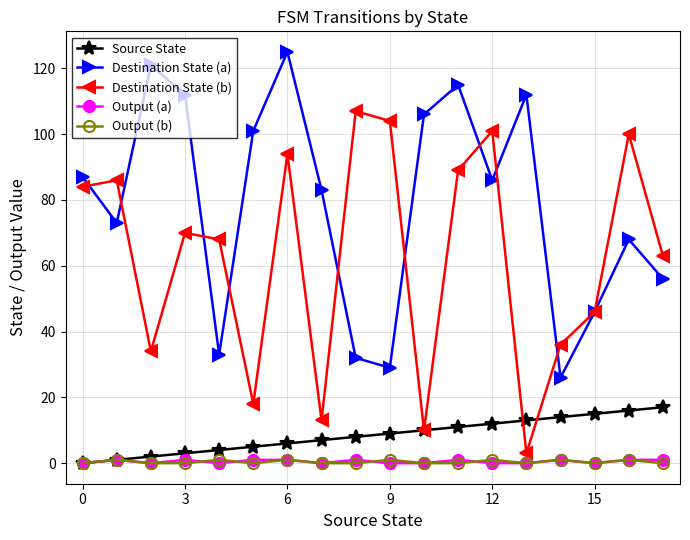

What is the maximum value for Destination State (b)?

107